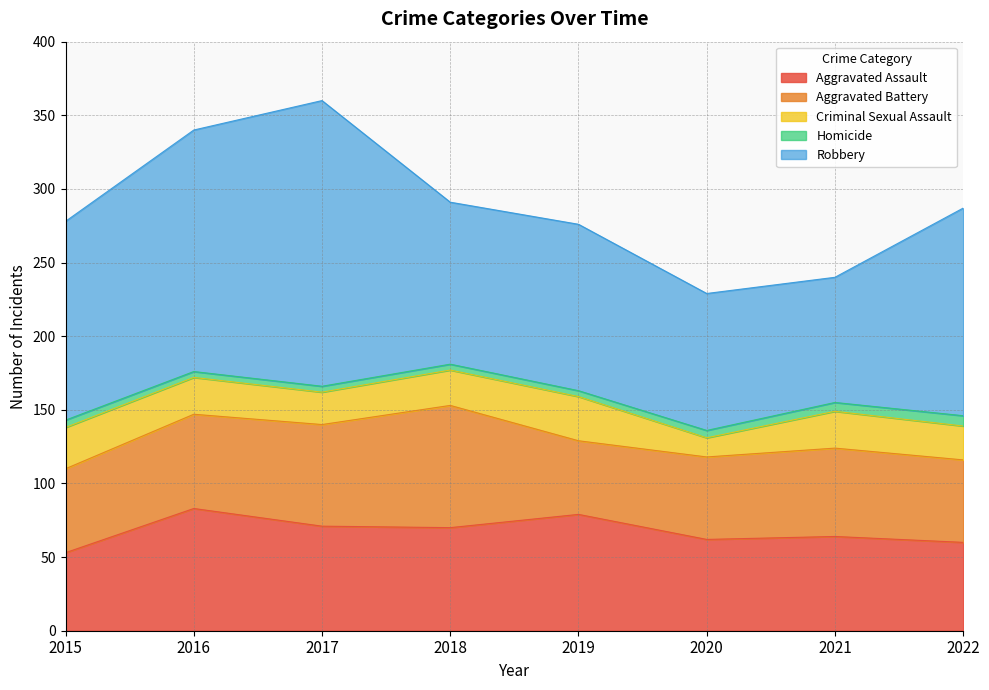

At which label does Aggravated Assault reach its peak?

2016